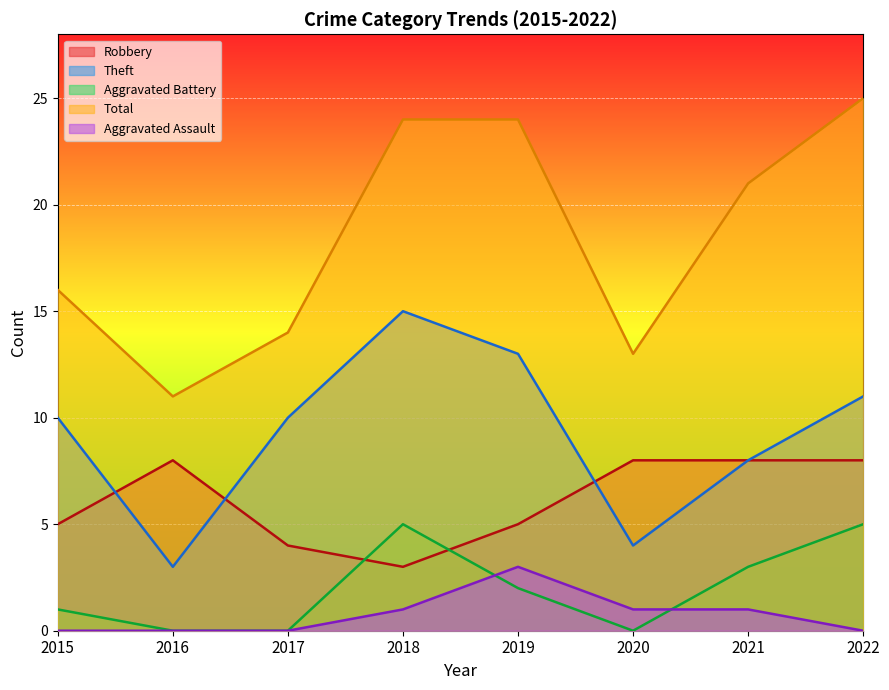

What is the sum of all Robbery values?

49